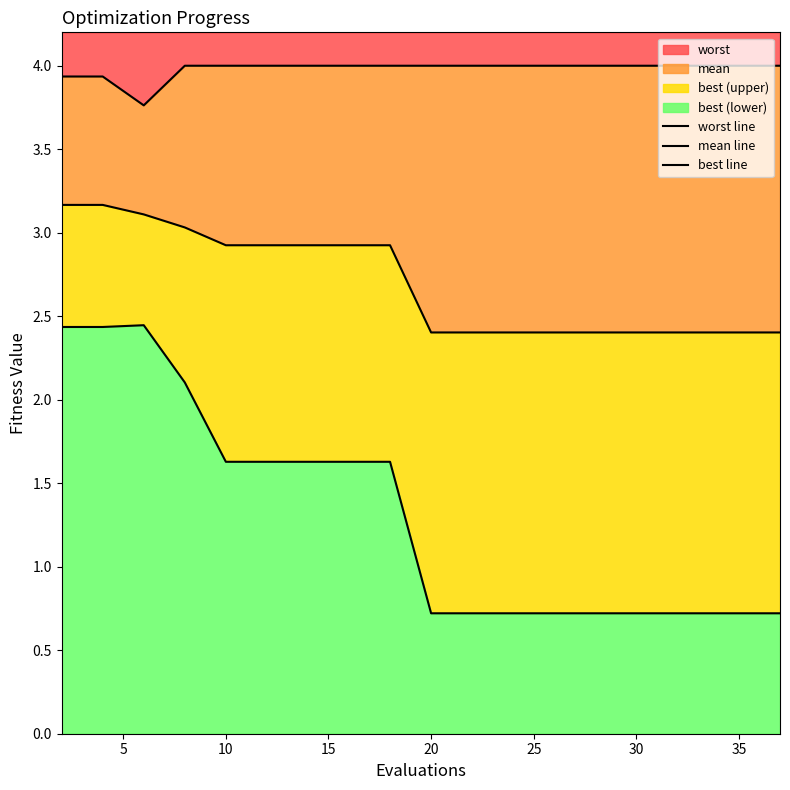

List the series in order of their peak value, highest first.

worst line, mean line, best line